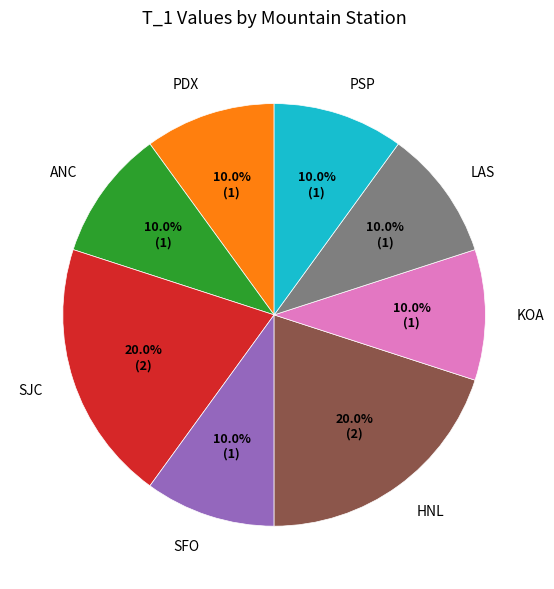

The KOA slice represents 24% of the pie. True or false?

False